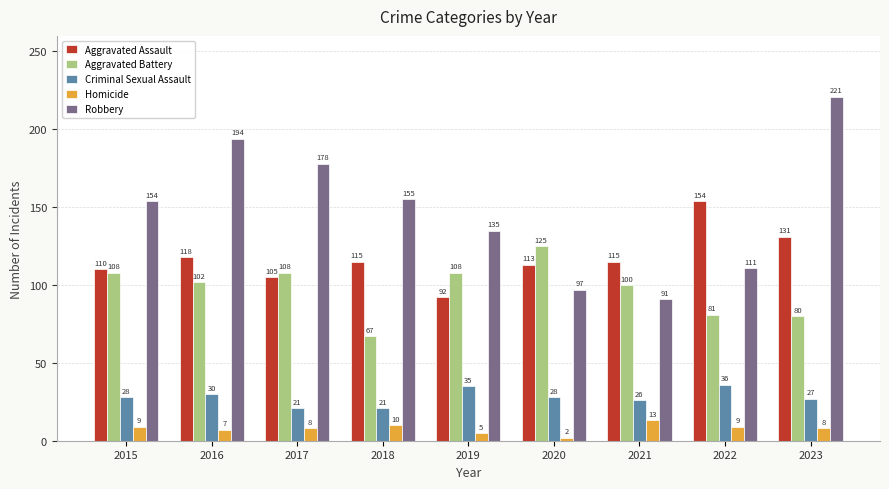

Reading right to left, what are all the values shown in this chart?

Aggravated Assault: 131	154	115	113	92	115	105	118	110
Aggravated Battery: 80	81	100	125	108	67	108	102	108
Criminal Sexual Assault: 27	36	26	28	35	21	21	30	28
Homicide: 8	9	13	2	5	10	8	7	9
Robbery: 221	111	91	97	135	155	178	194	154